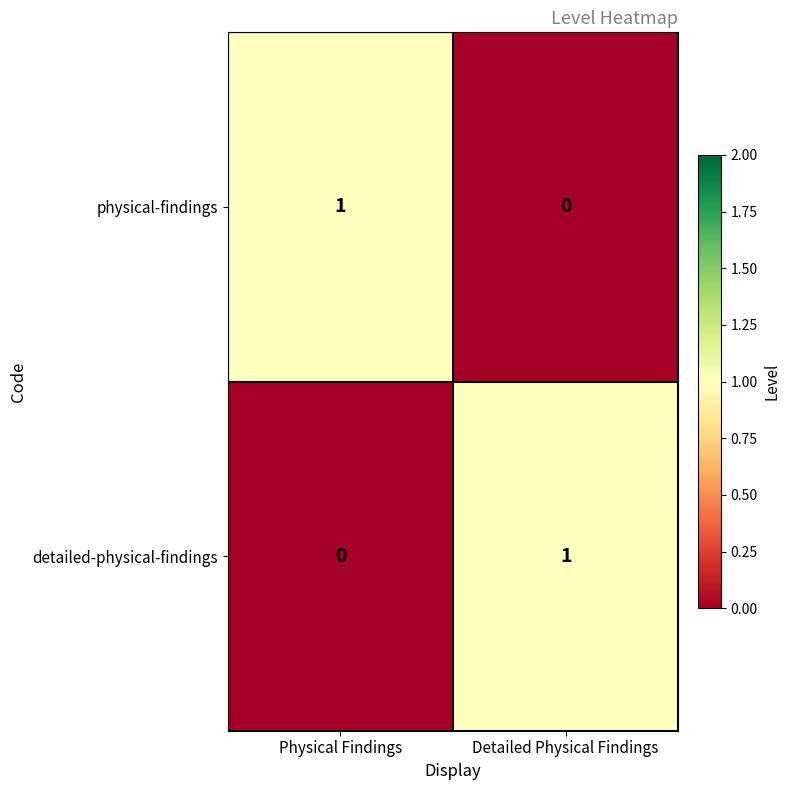

True or false: detailed-physical-findings has a value of 1 at Detailed Physical Findings.

True